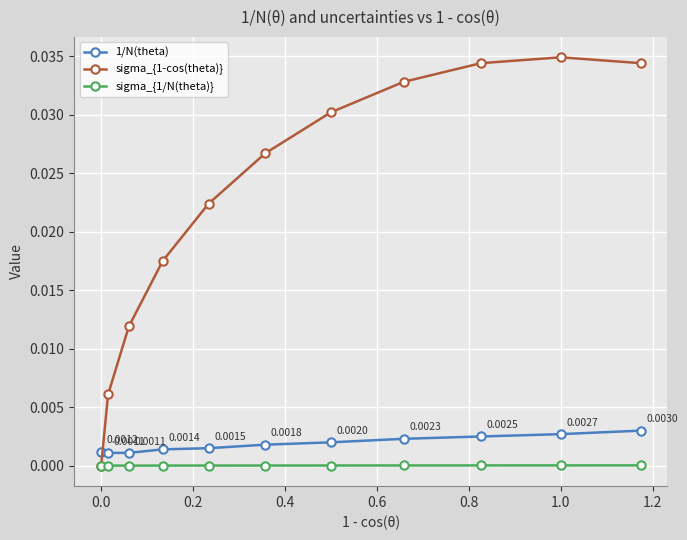

Which series has the largest total across all categories?

sigma_{1-cos(theta)}